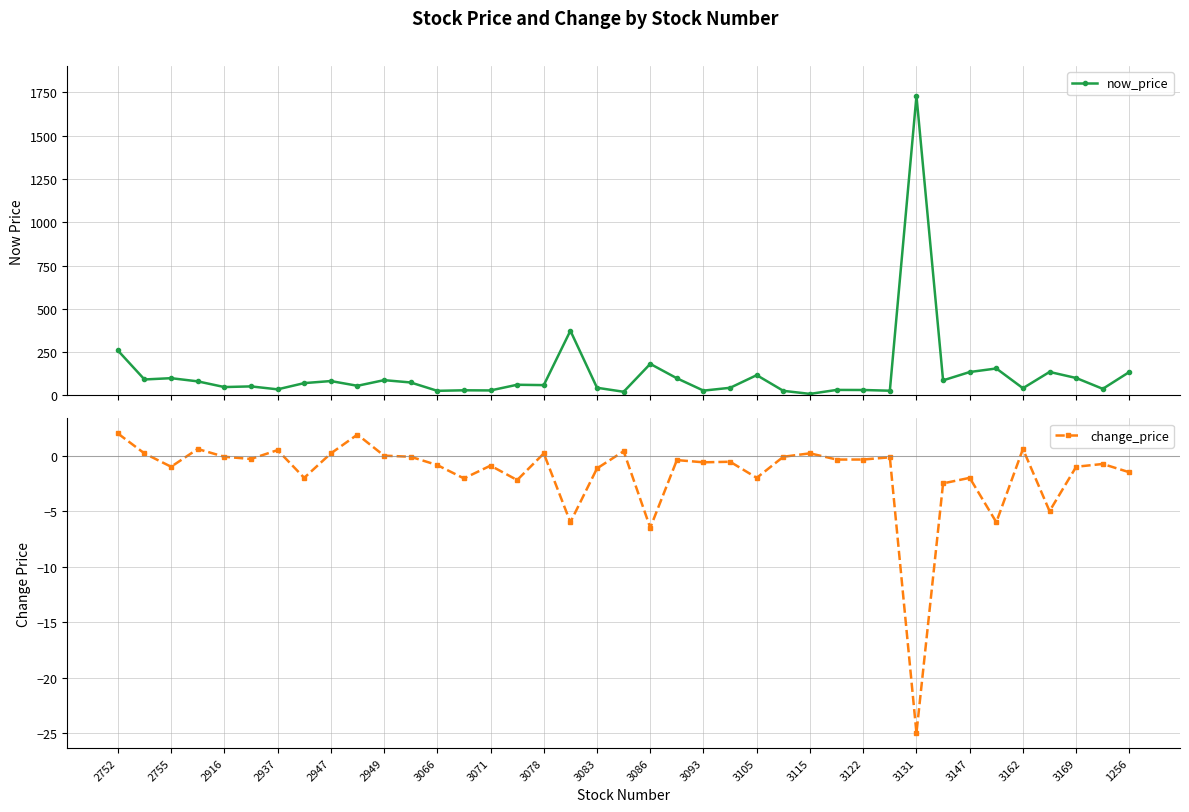

What is the highest value of the now_price series?

1730.0